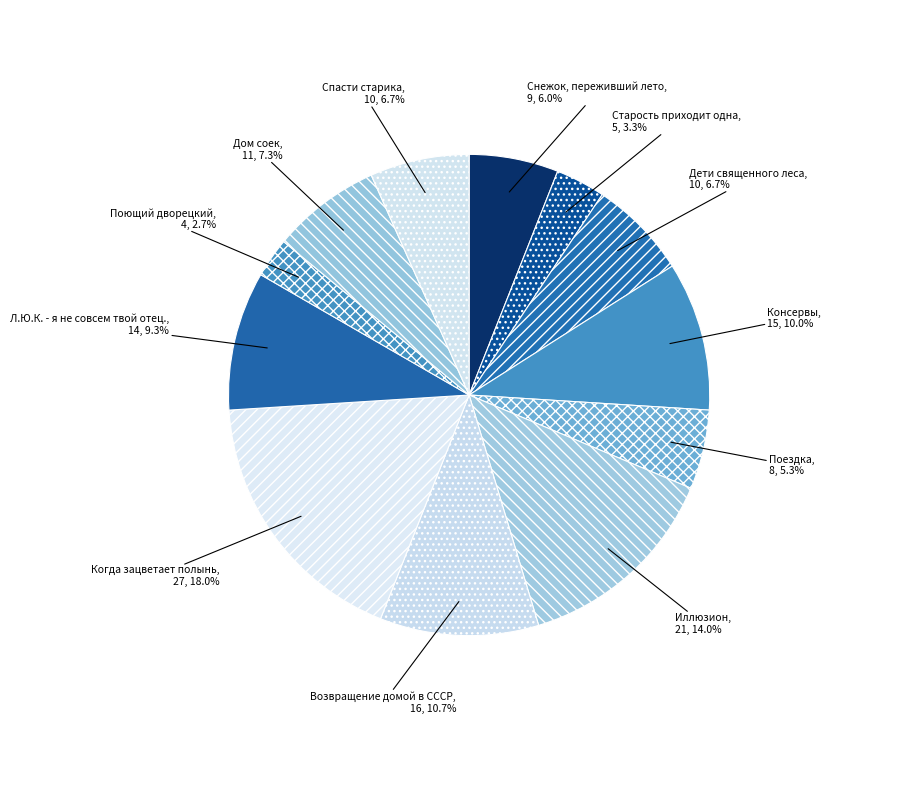

Count the number of slices in the pie.

12